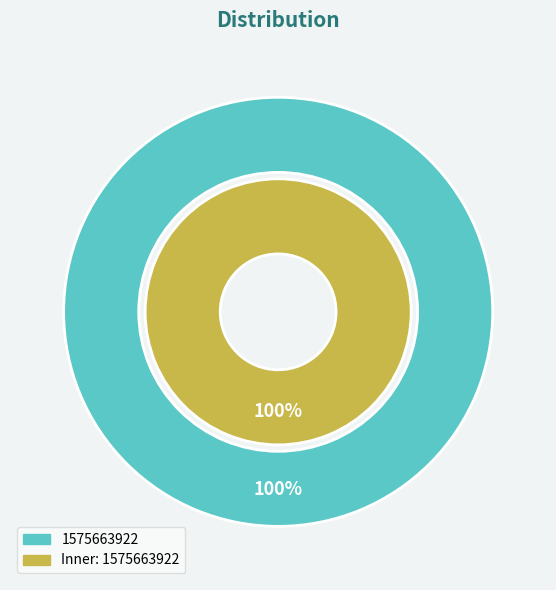

Do 1575663922 and 1573161580 together represent more than half of the pie?

Yes